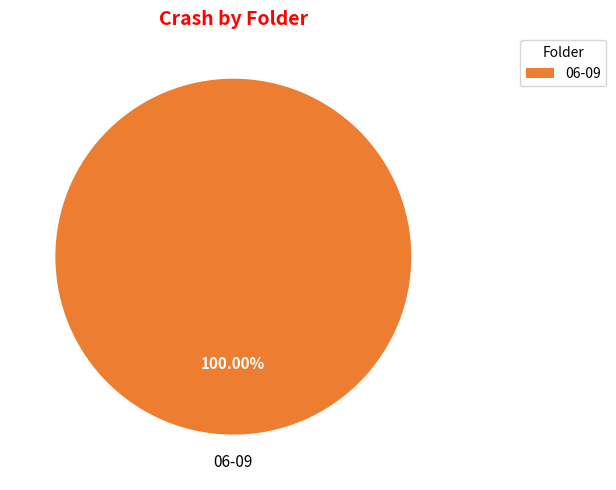

Does any single category account for the majority?

Yes